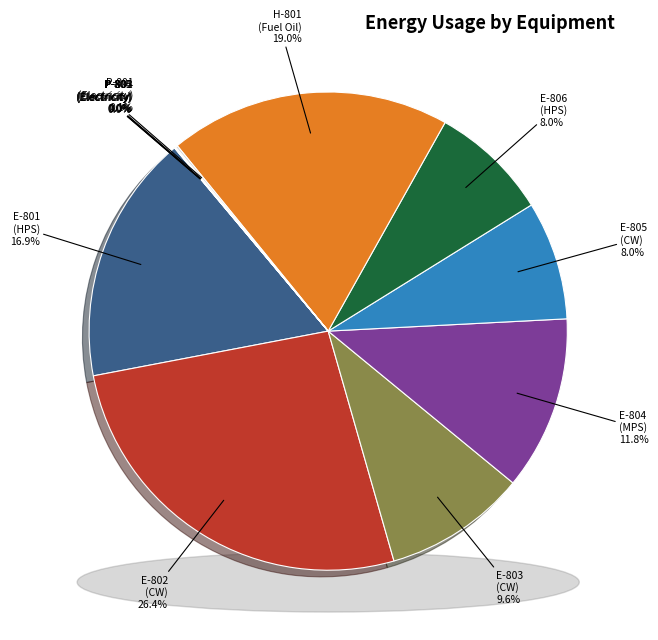

Is it true that Electricity is 0% of the pie?

True